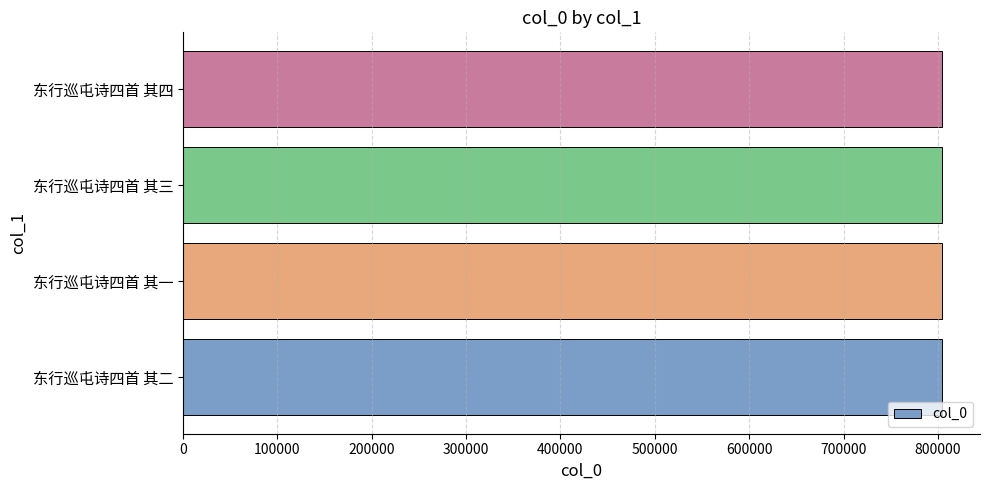

The chart shows a value of 247472 at 东行巡屯诗四首 其一. True or false?

False